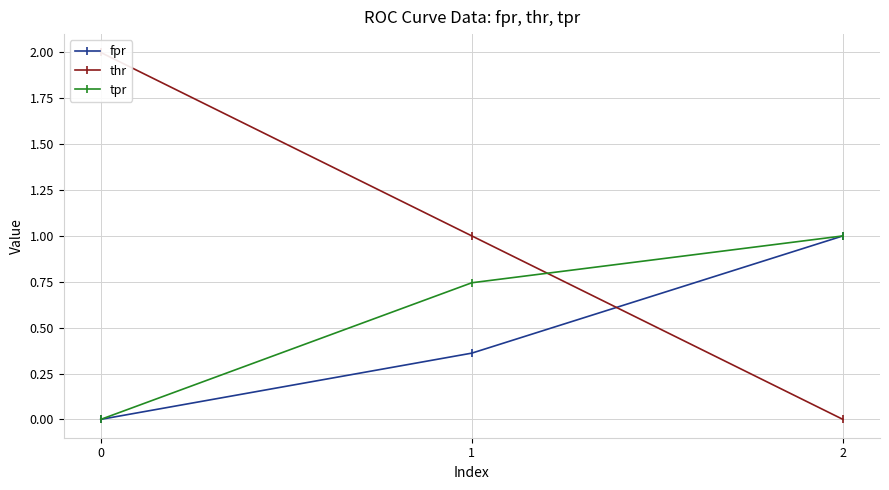

Rank the series at 0 from highest to lowest value.

thr, fpr, tpr